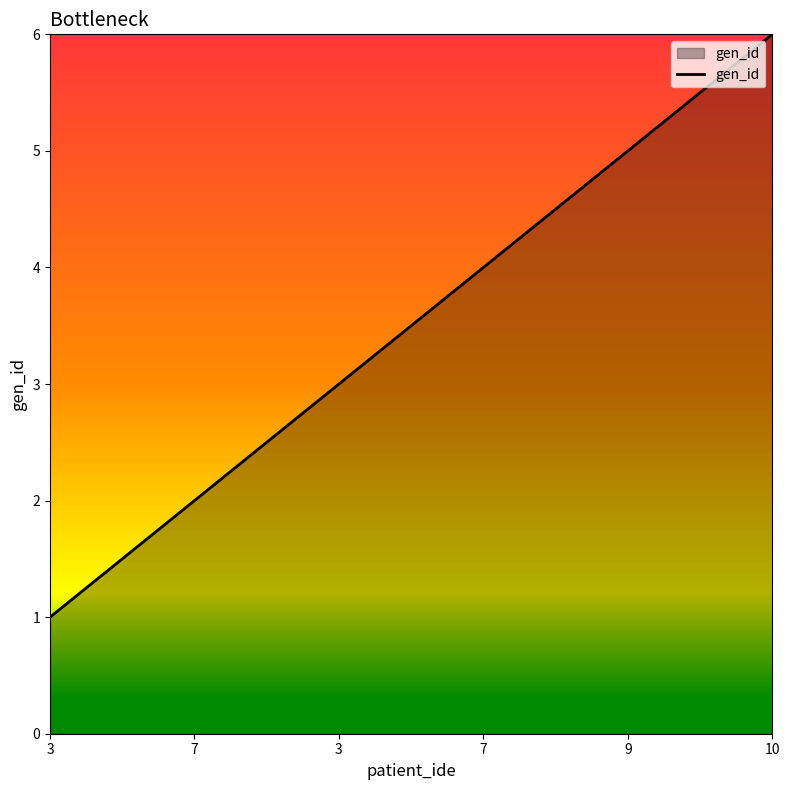

What is the label of the 5th point from the right?

7